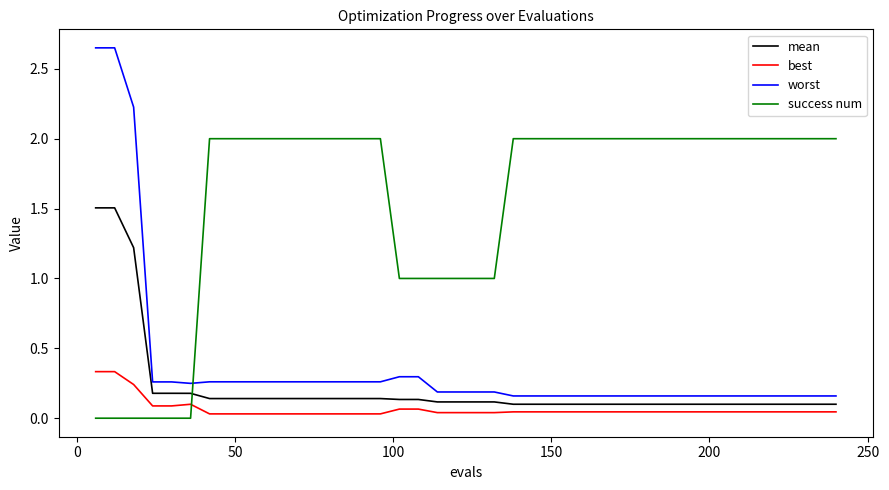

Which series has the largest range (max minus min)?

worst